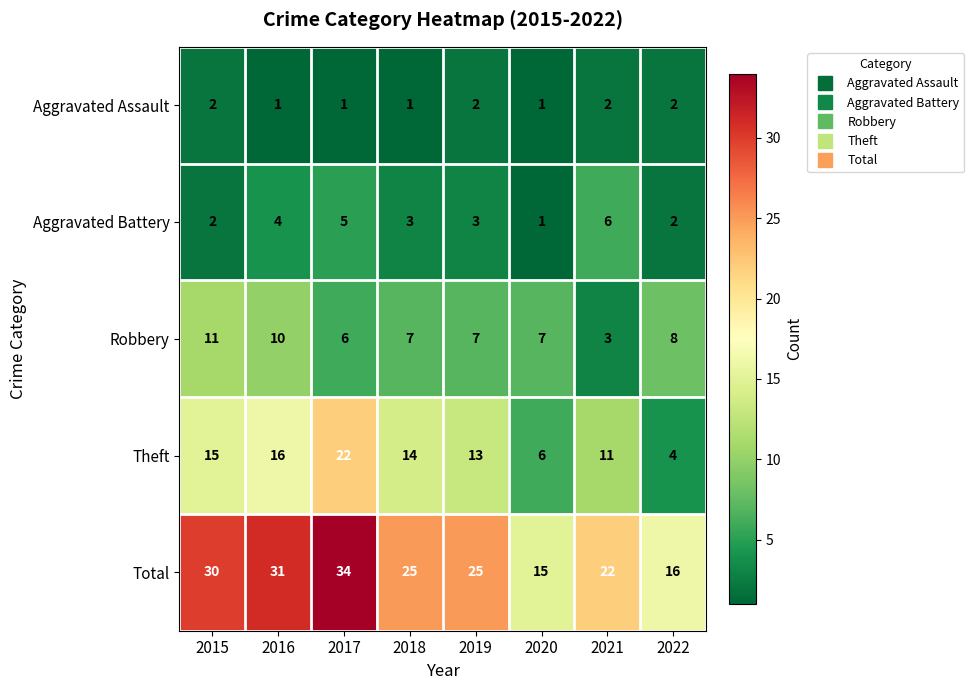

What is the difference between the highest and lowest values at 2016?

30